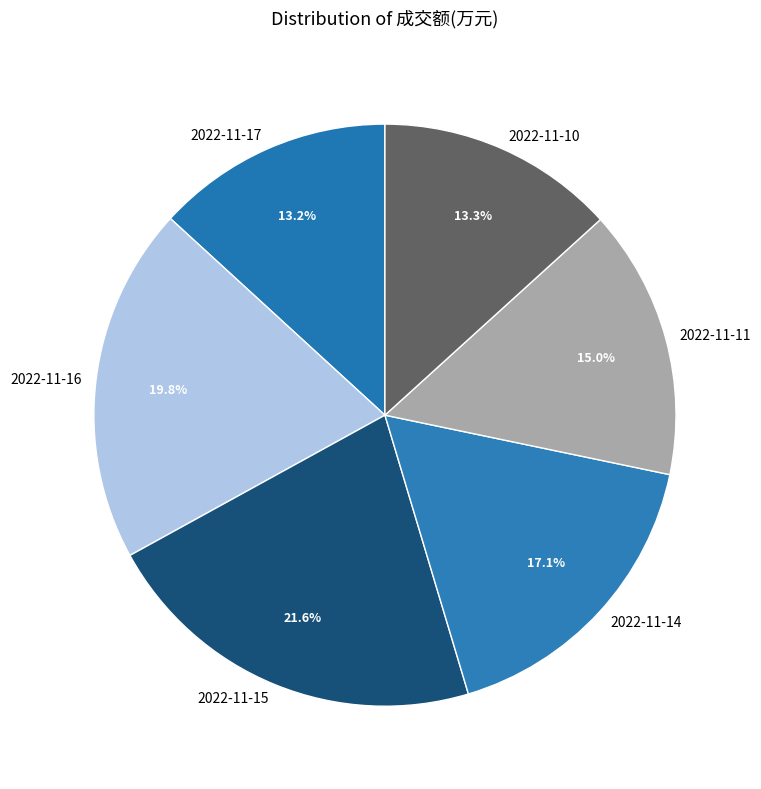

To the nearest percent, what is the difference between the largest and smallest slice percentages?

8%